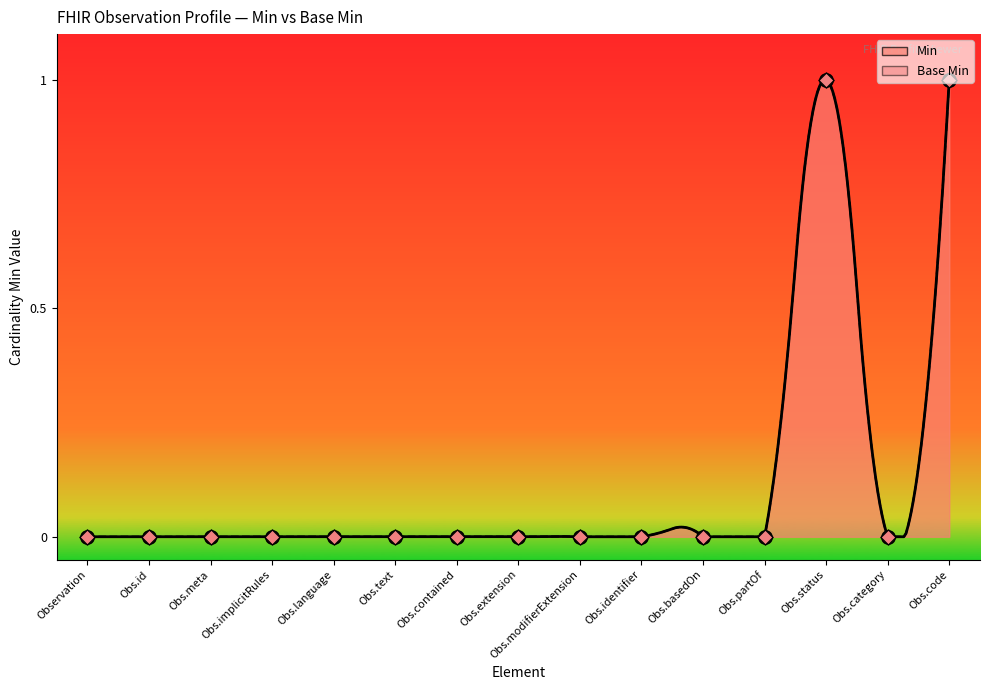

Is the value of Min at Obs.contained greater than the value of Base Min at Obs.id?

No